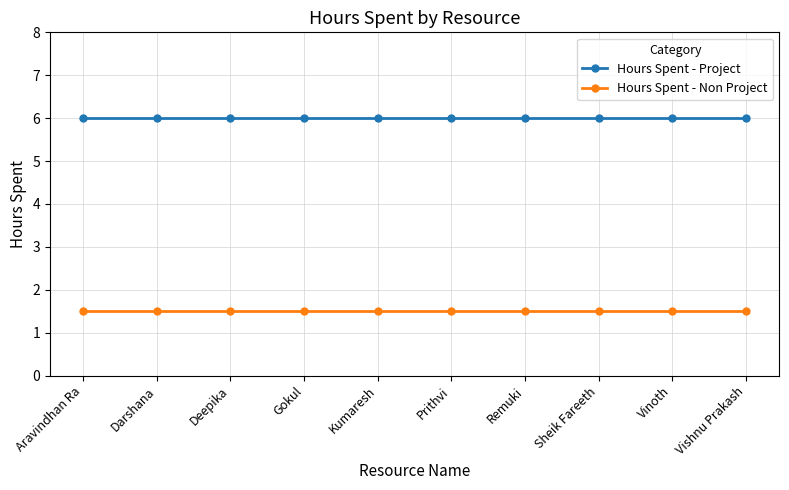

True or false: Hours Spent - Project and Hours Spent - Non Project cross at least once.

False